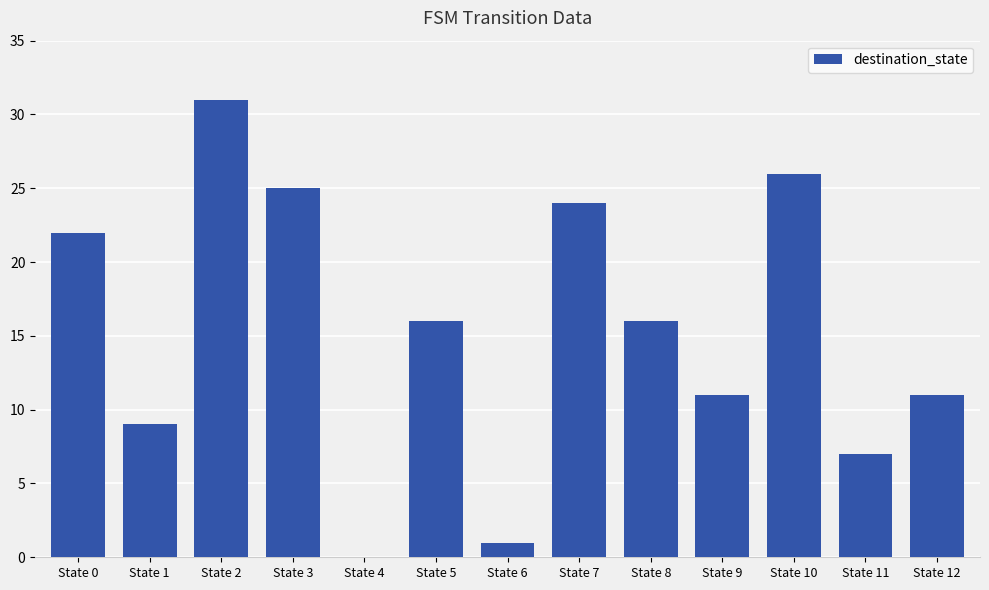

Approximately how many times larger is the value at State 3 compared to State 7?

1.0